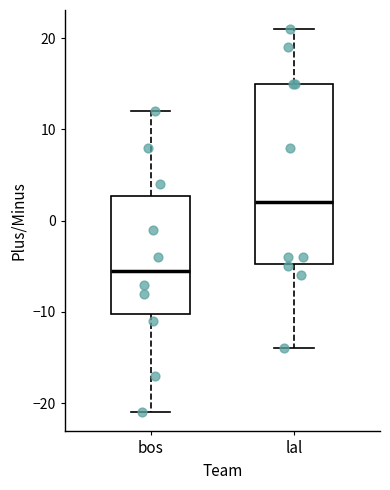

Which box is the tallest, from its lower edge to its upper edge?

lal